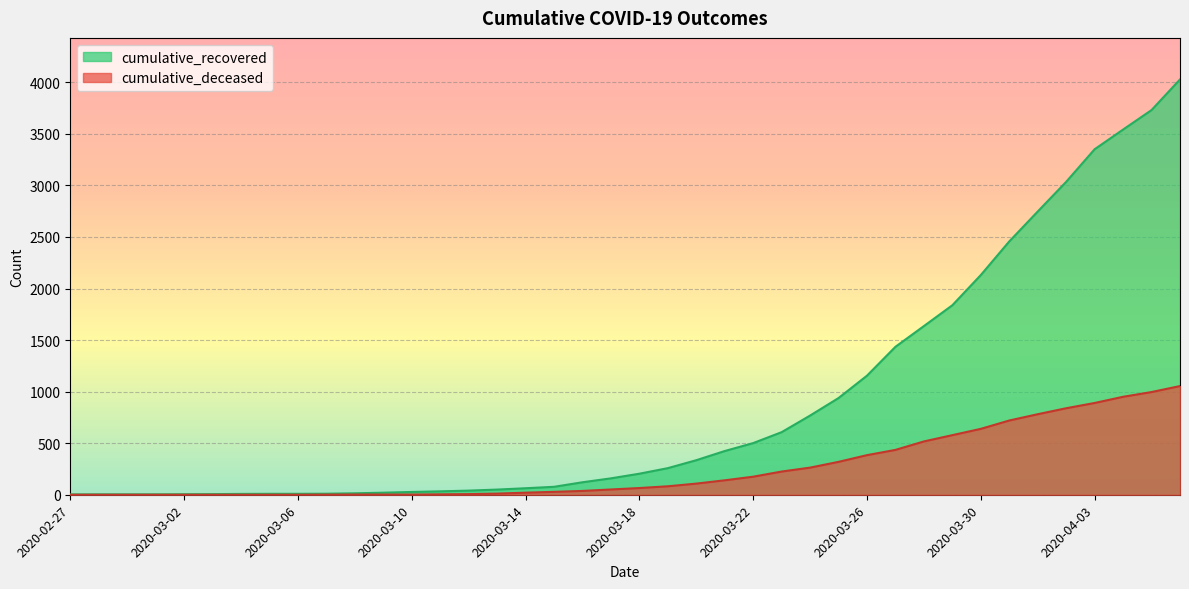

How many series are shown in this chart?

2